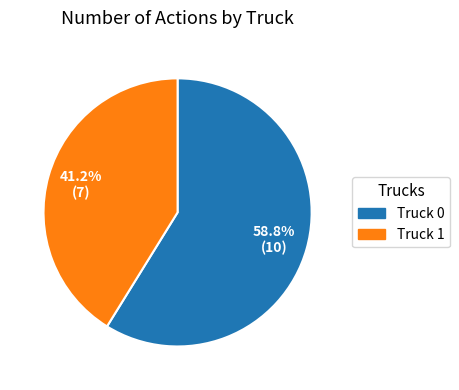

Which category has the smallest portion of the pie?

Truck 1